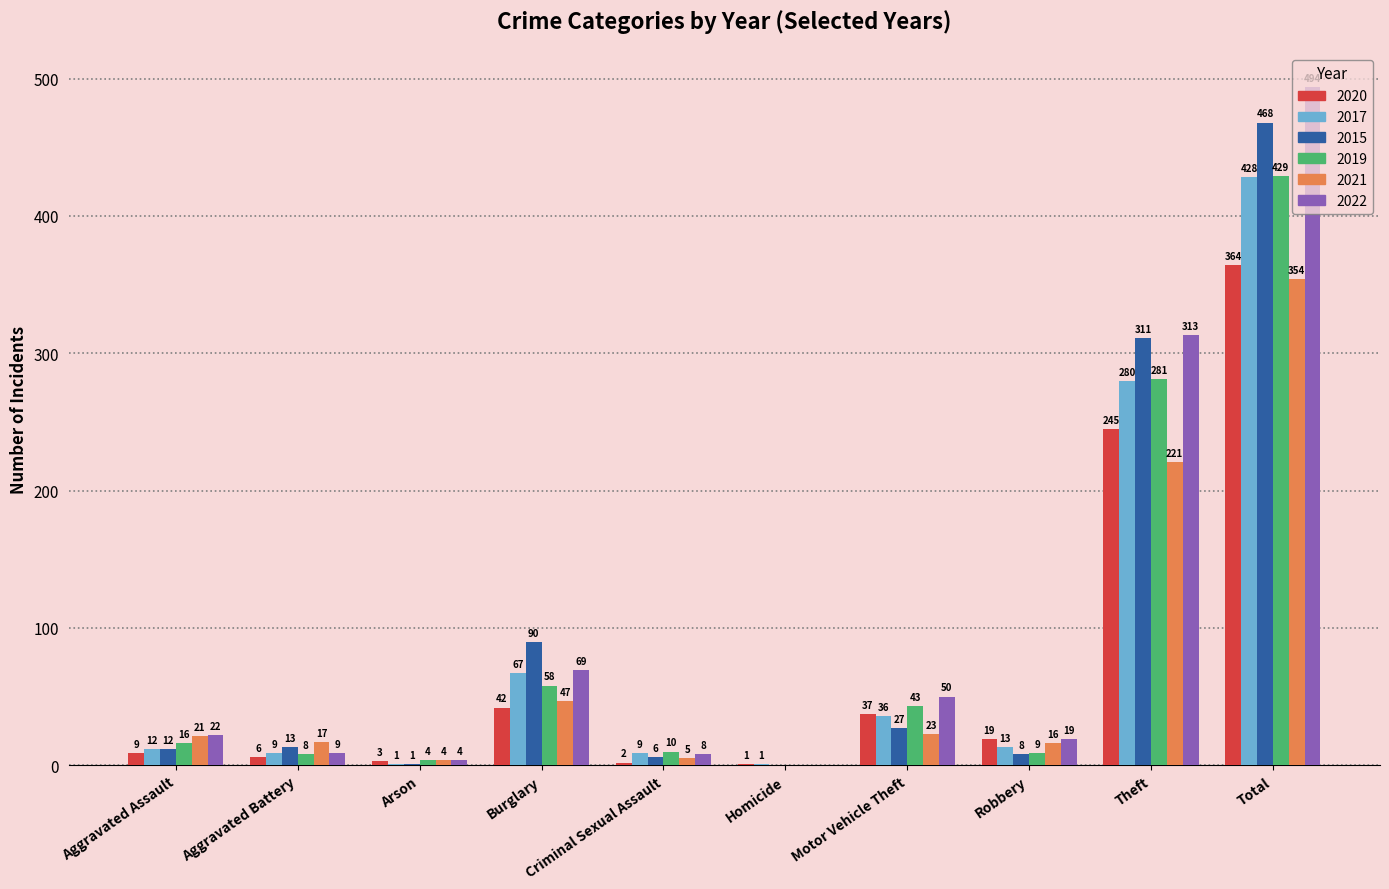

True or false: 2022 has a value of 19 at Robbery.

True